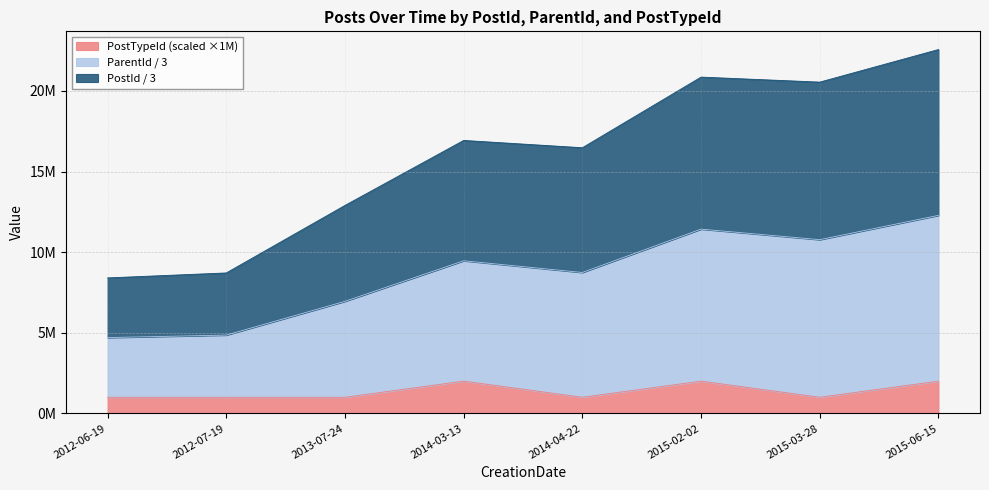

Which has a higher value, 2015-06-15 or 2014-03-13?

2015-06-15